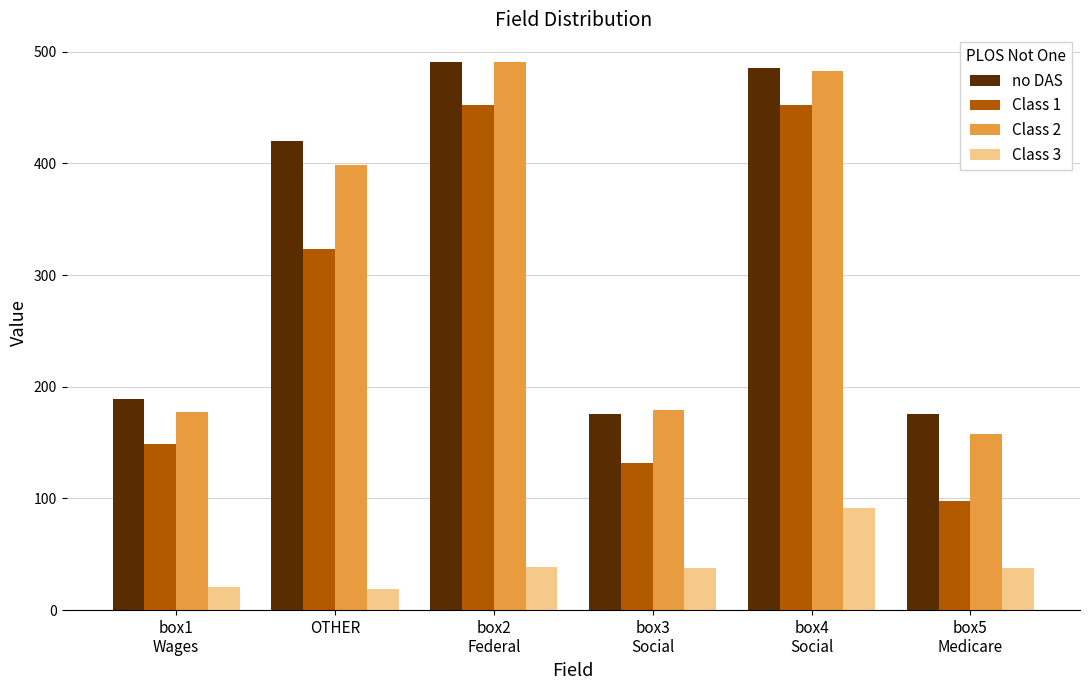

What is the approximate value of no DAS at box5
Medicare, to the nearest 10?

180